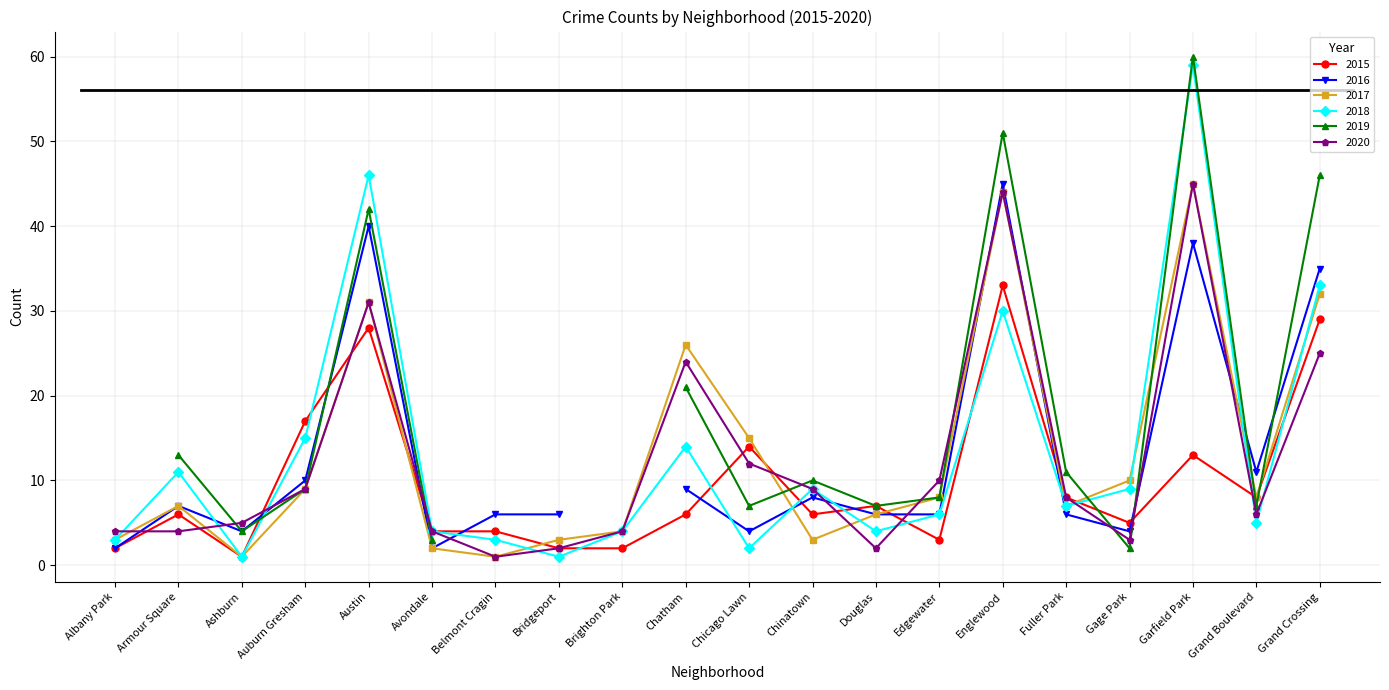

The value of 2015 at Garfield Park is 23. True or false?

False